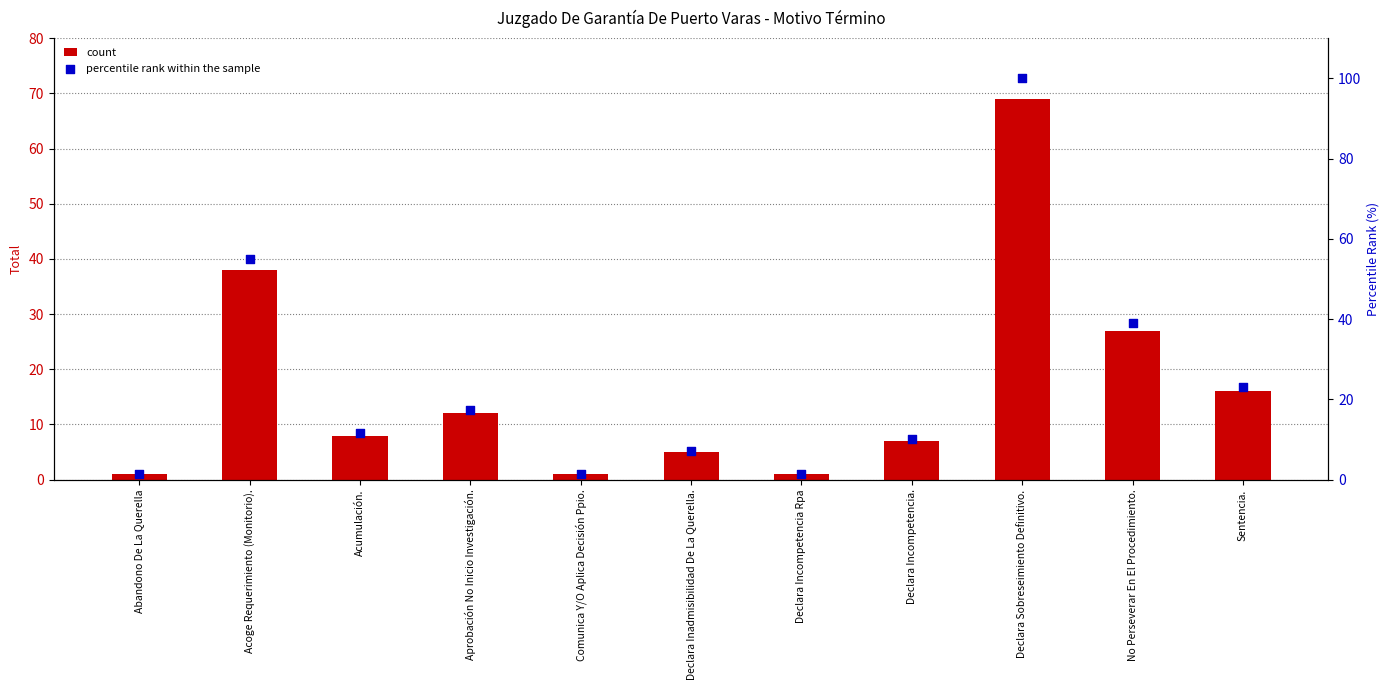

Is the value of count at Declara Incompetencia. greater than the value of percentile rank within the sample at Acoge Requerimiento (Monitorio).?

No